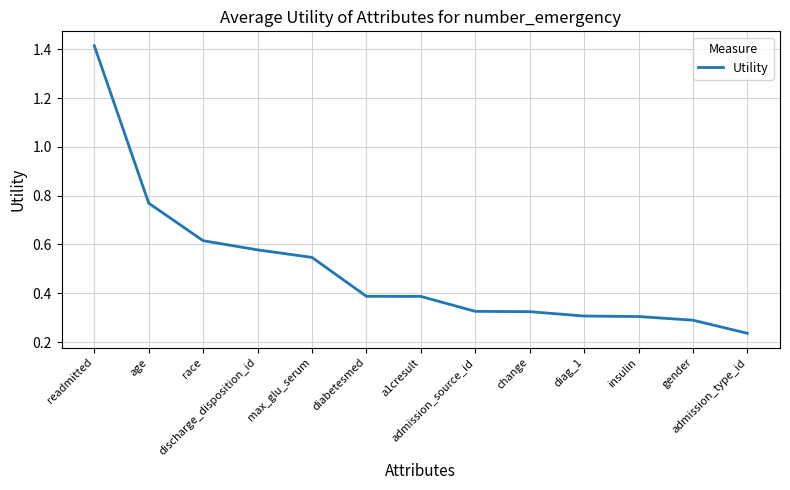

How many values are between 0 and 1?

12